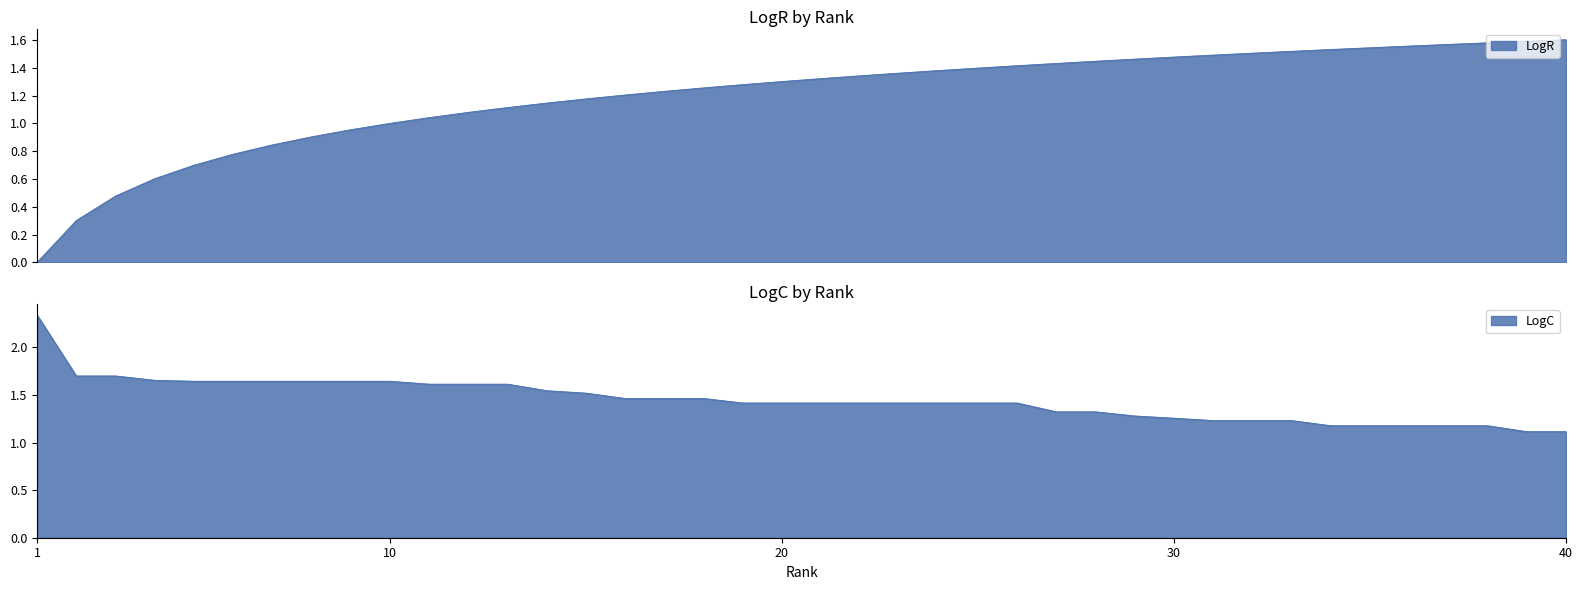

The value of LogR at 30 is 1.9. True or false?

False